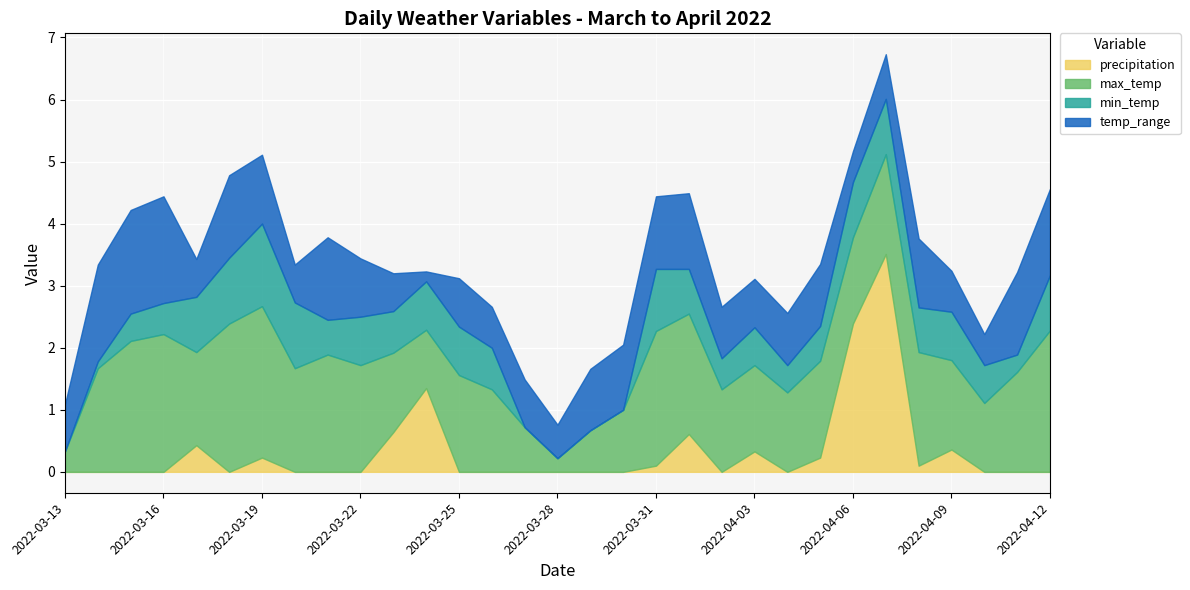

What is the difference between the second highest and second lowest values in the precipitation series?

2.4